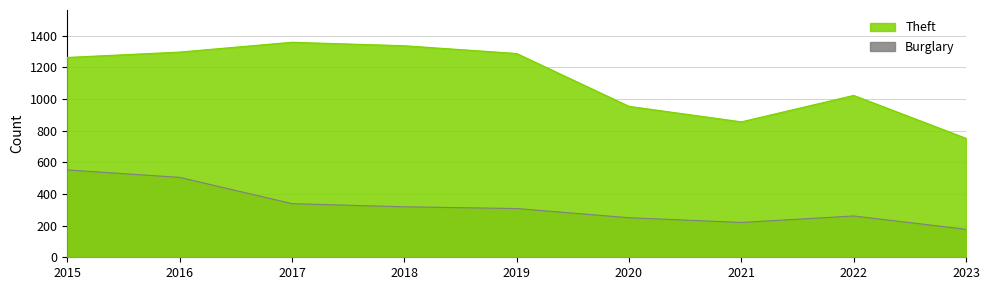

How many lines are shown in the chart?

2